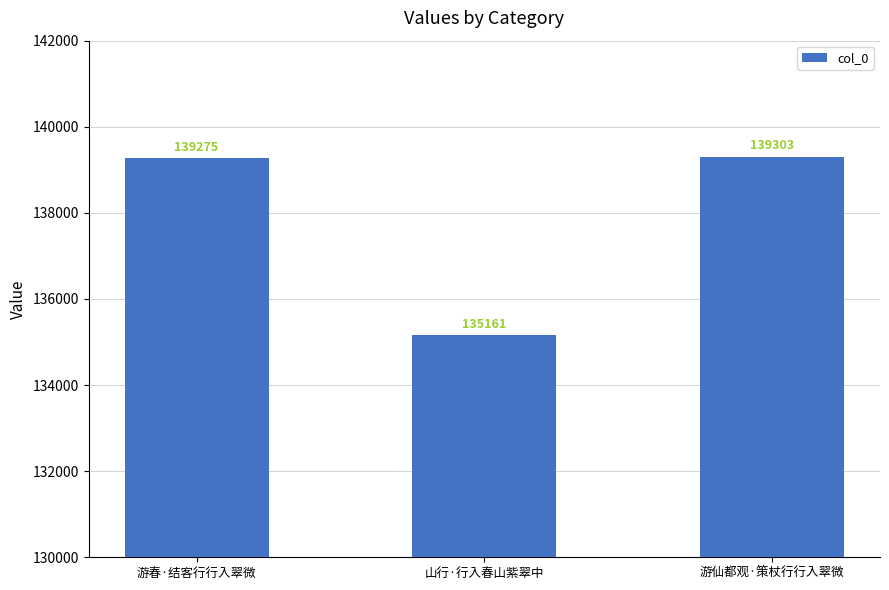

Which category has the lowest value across all series?

山行·行入春山紫翠中